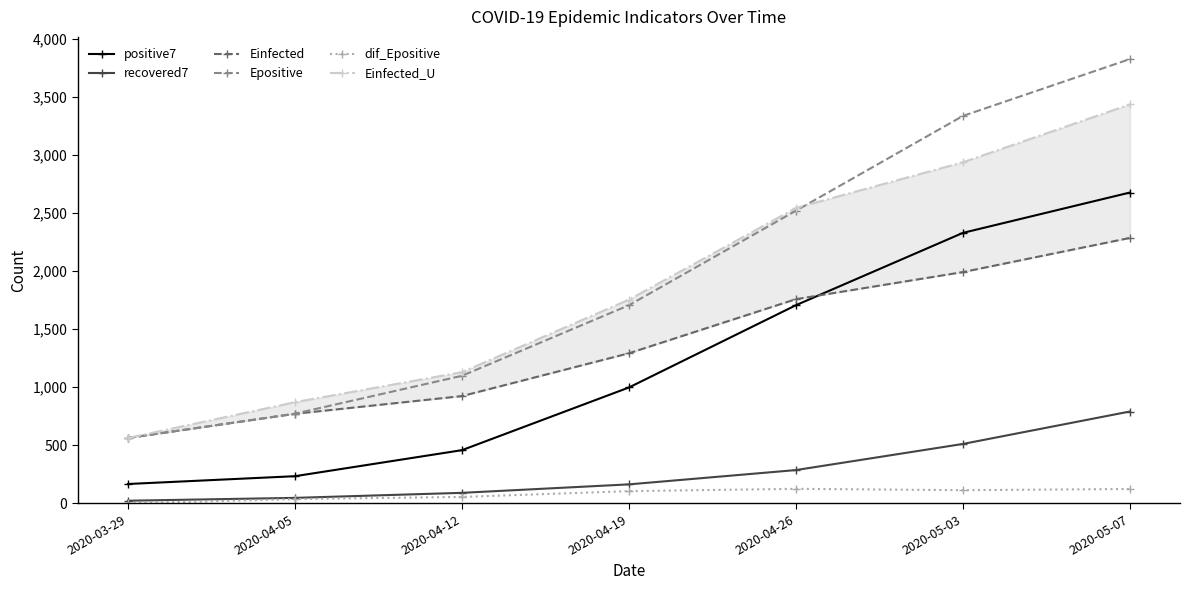

True or false: Einfected and dif_Epositive cross at least once.

False